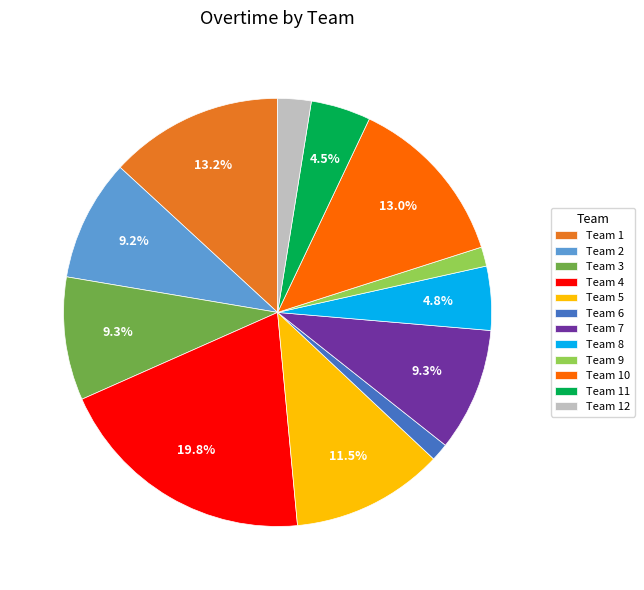

How many slices are in this pie chart?

12